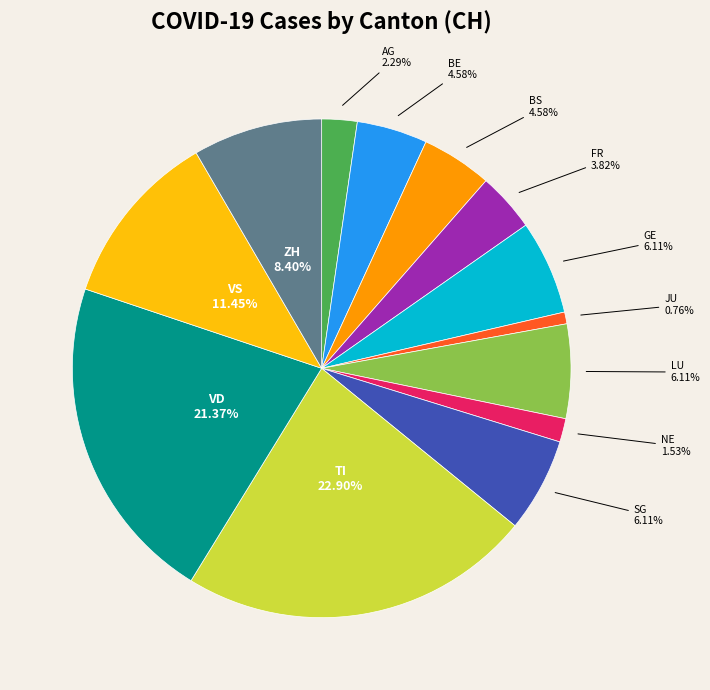

Combined, do TI and SG account for over 50%?

No